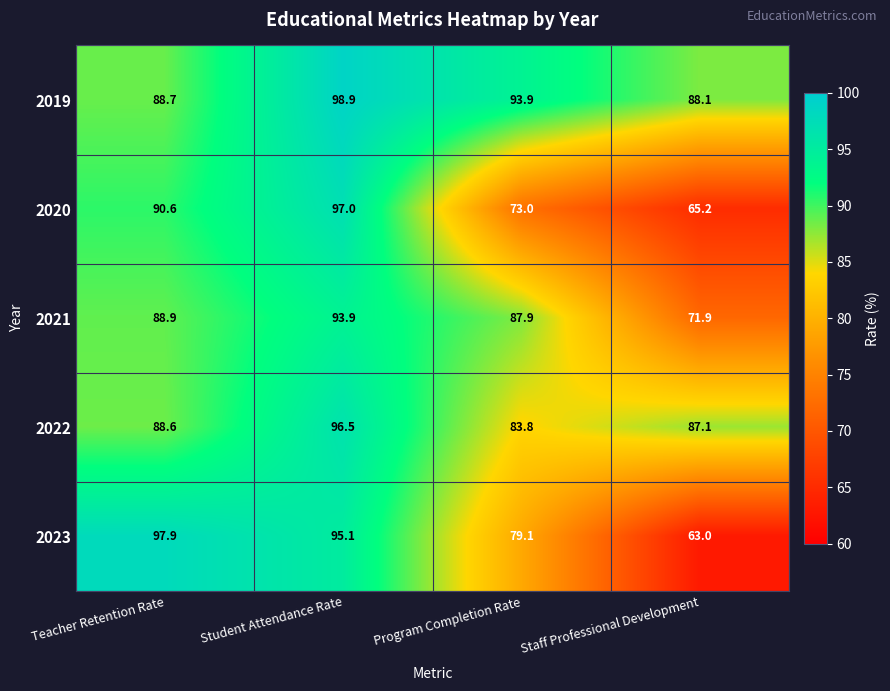

List the series in order of their overall mean, lowest first.

2020, 2023, 2021, 2022, 2019